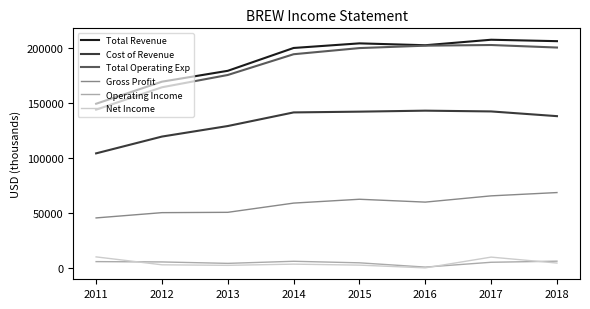

What is the greatest value displayed?

207500